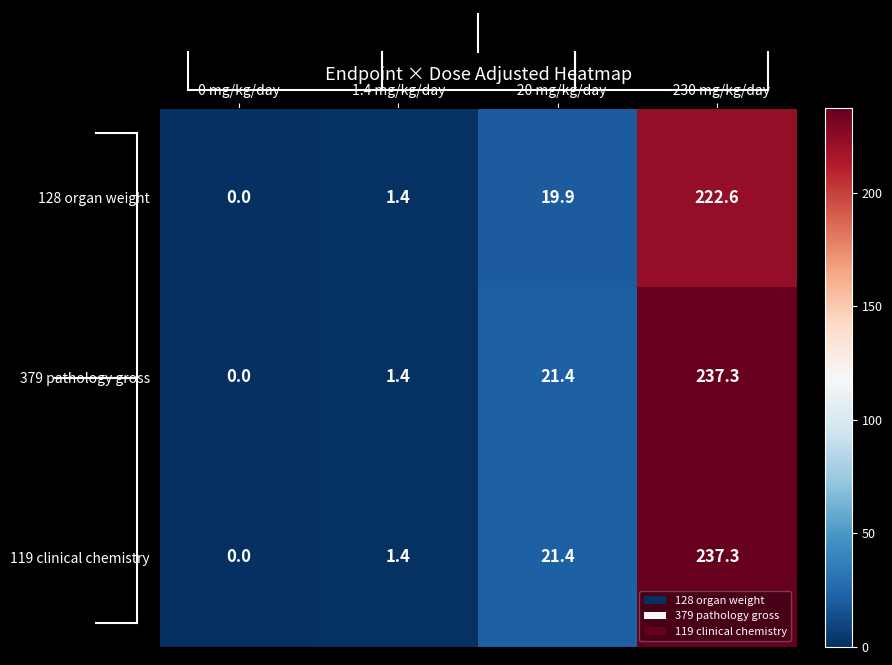

List the labels in order of 128 organ weight value, largest first.

~230 mg/kg/day, ~20 mg/kg/day, 1.4 mg/kg/day, 0 mg/kg/day